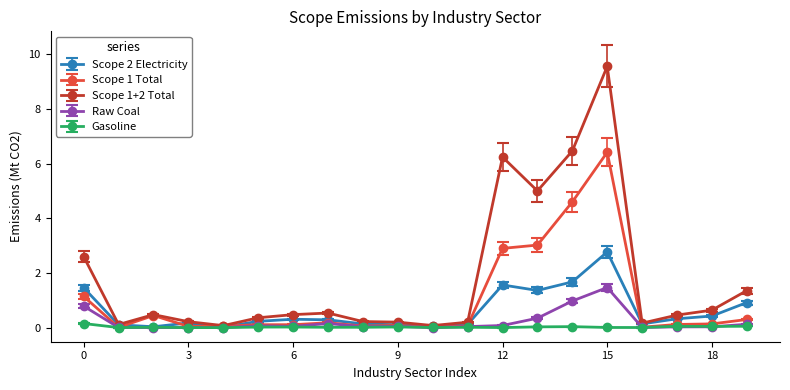

What is the maximum value shown in the chart?

9.6